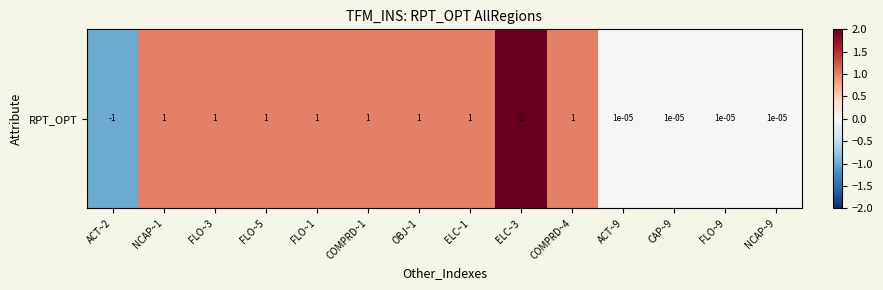

What is the change in value from ELC~3 to COMPRD~4?

-1.0